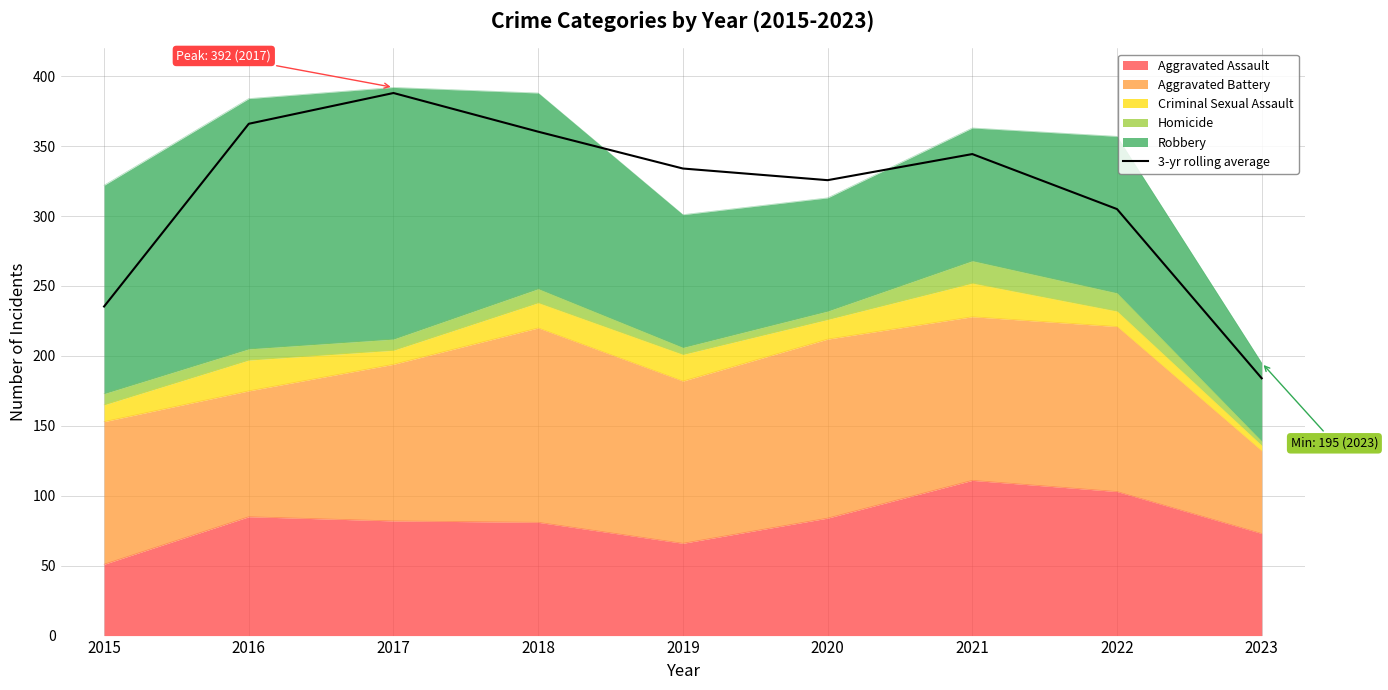

What is the smallest value displayed?

184.0